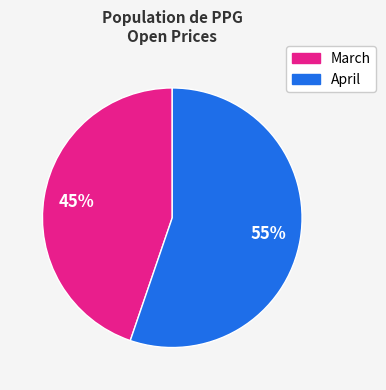

How many slices are in this pie chart?

2